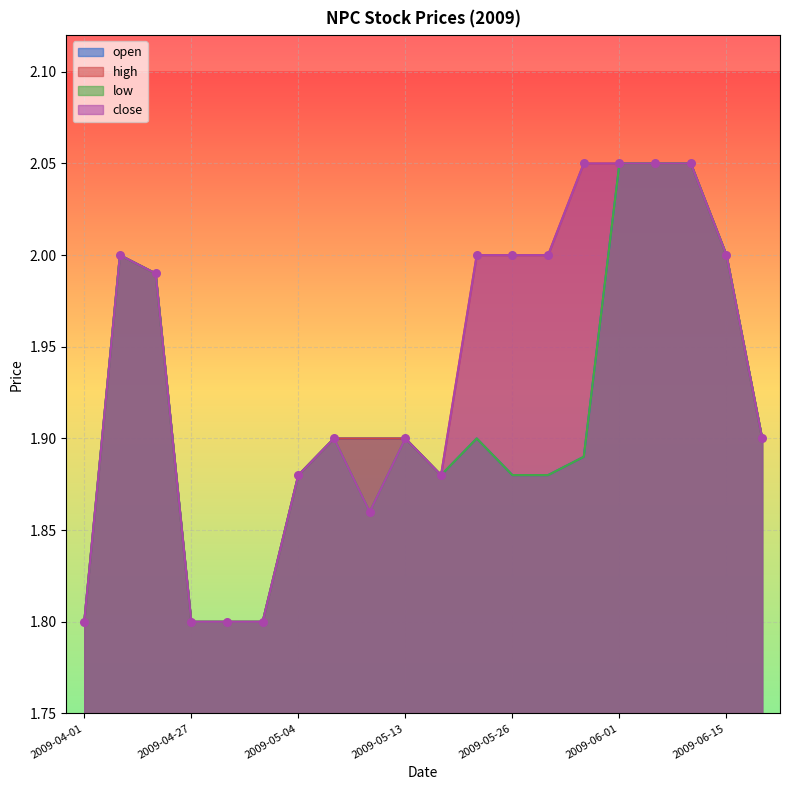

What is the total value across all series at 2009-05-29?

7.9